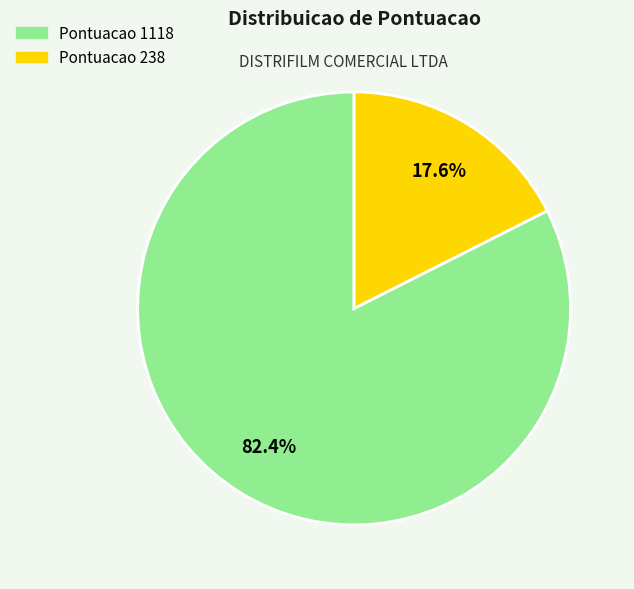

Which slice is the largest?

Pontuacao 1118